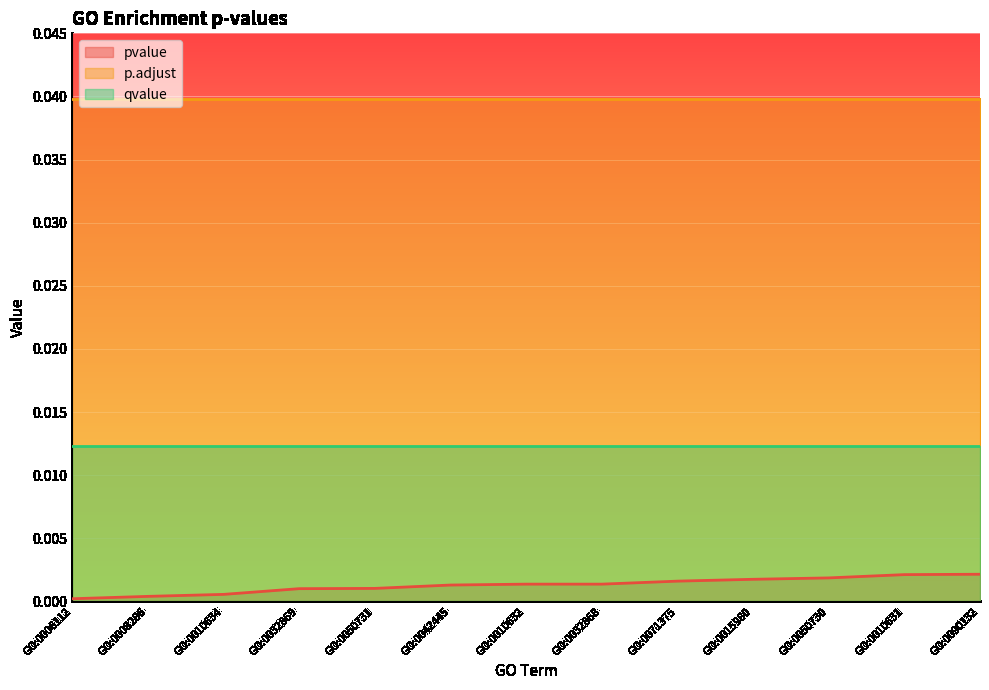

True or false: qvalue and p.adjust cross at least once.

False